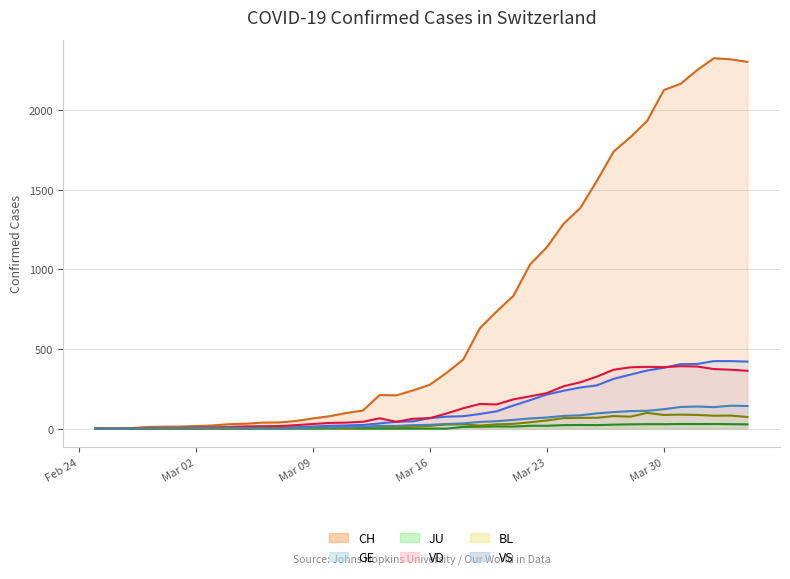

What is the greatest value displayed?

2326